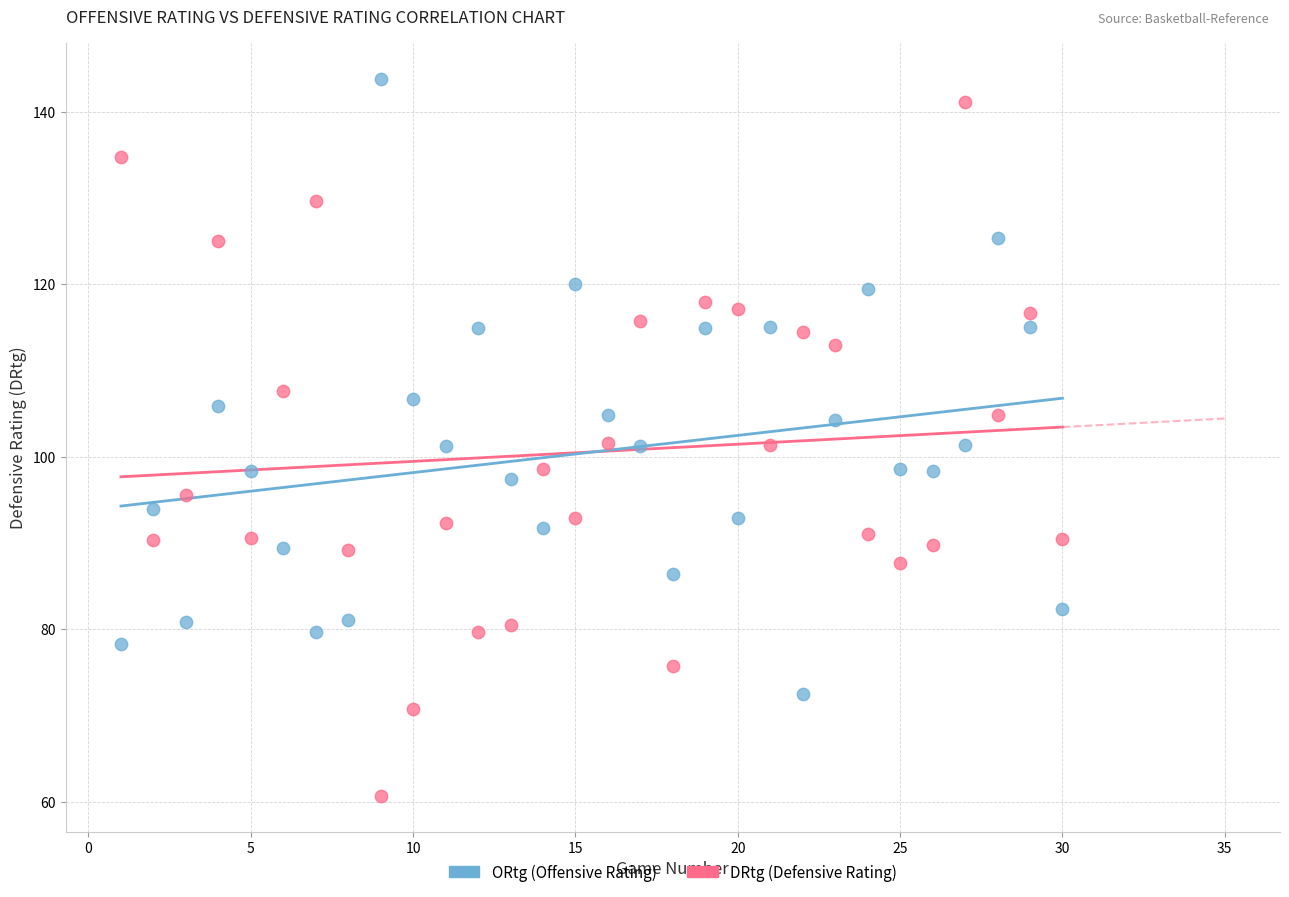

What are all the series names shown in the legend?

ORtg (Offensive Rating), DRtg (Defensive Rating)